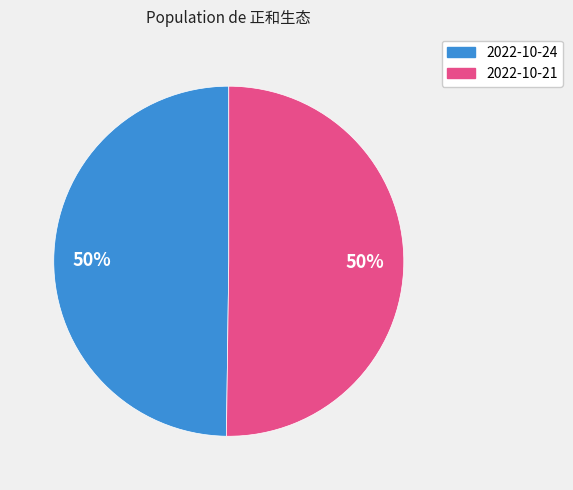

To the nearest percent, what is the average slice percentage?

50%